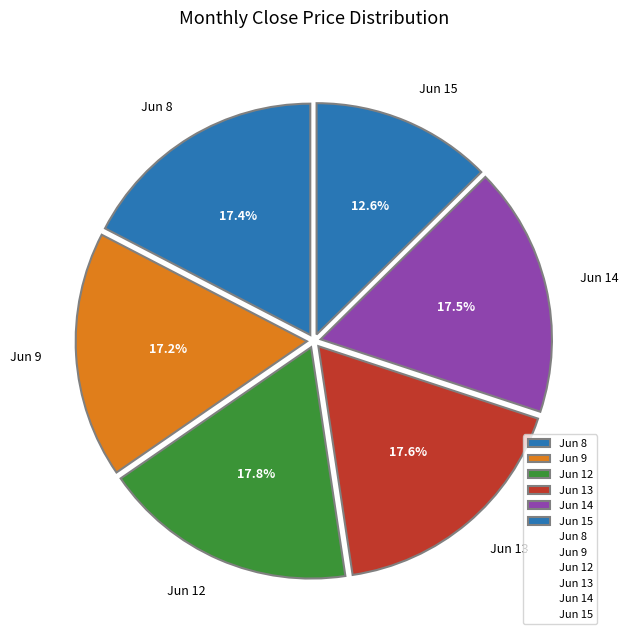

Approximately how many times larger is the value at Jun 15 compared to Jun 12?

0.7